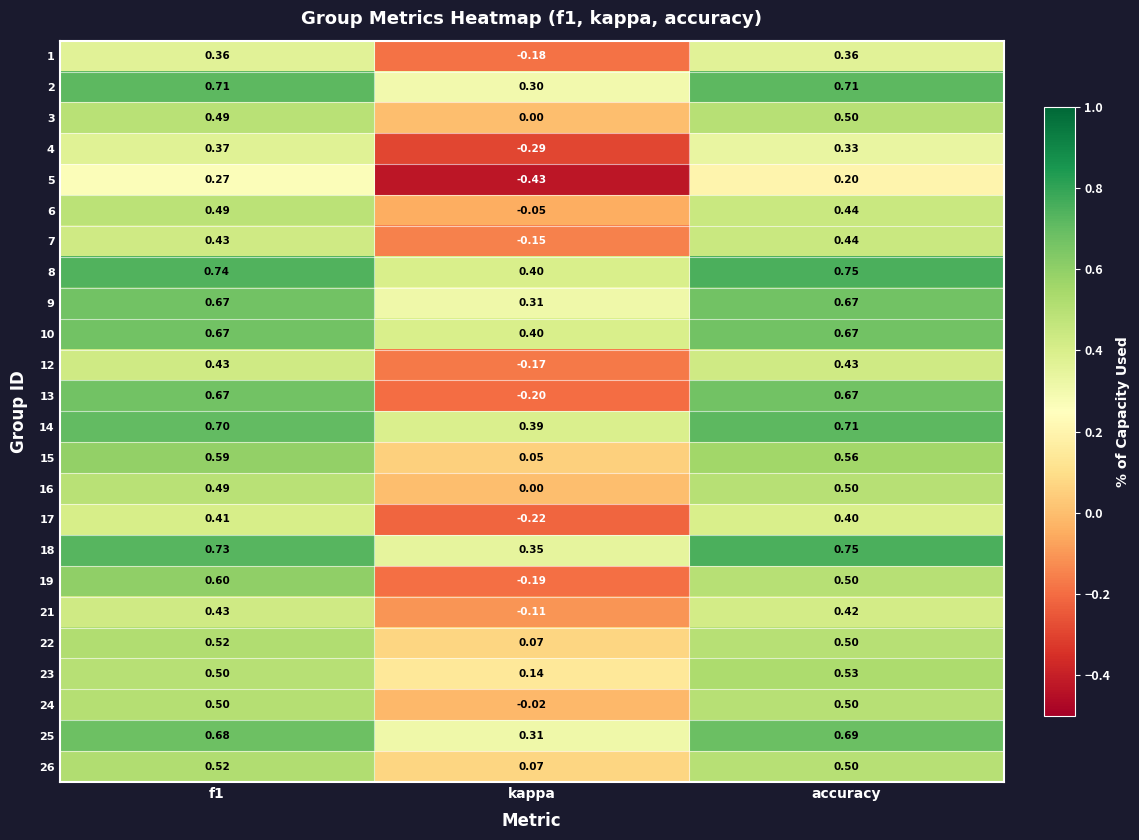

At which category does the chart reach its minimum across all series?

kappa